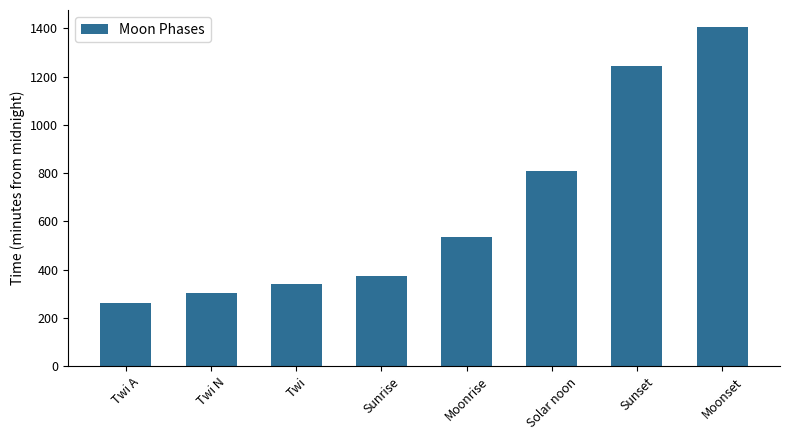

What is the sum of all values?

5274.8